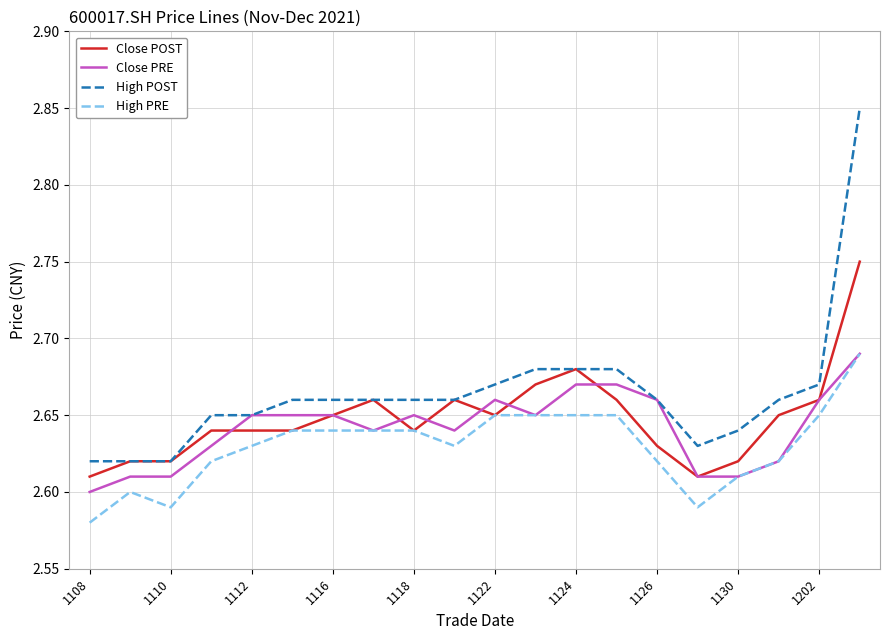

Which series has the largest total across all categories?

High POST